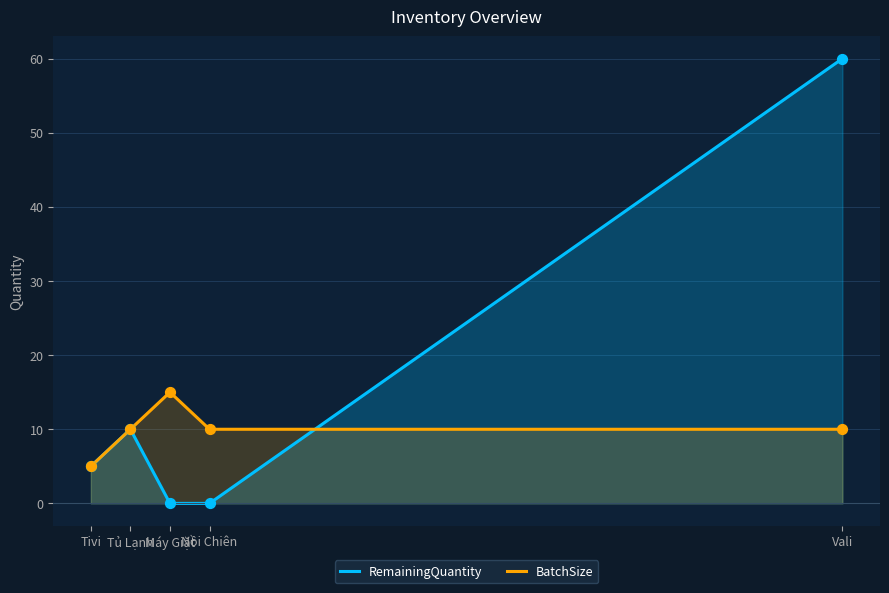

At which category is the sum across all series the highest?

Vali